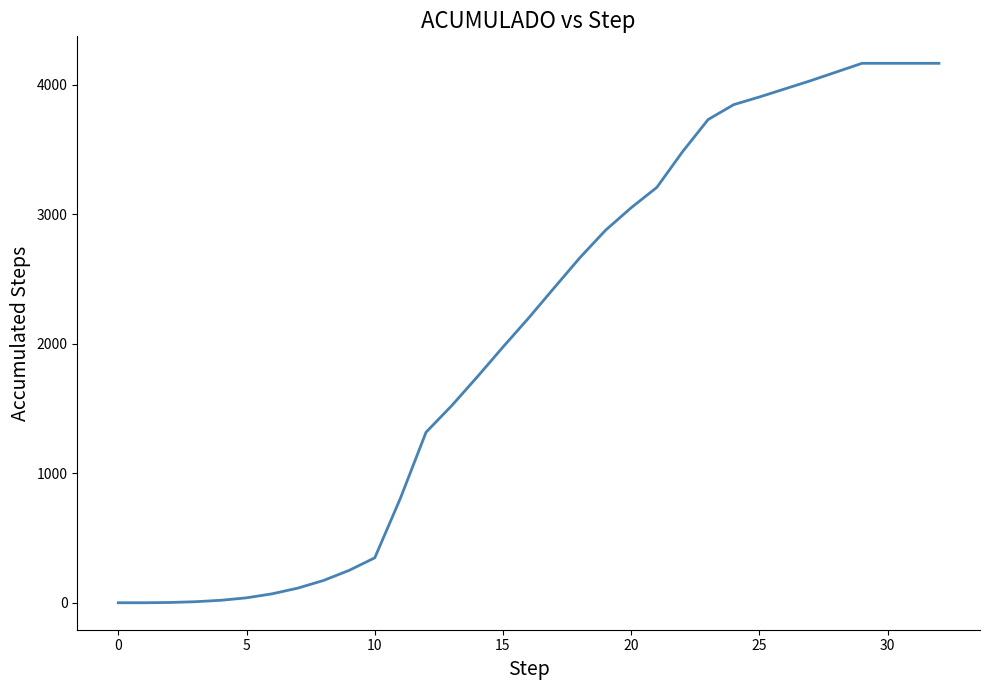

How many lines are shown in the chart?

1